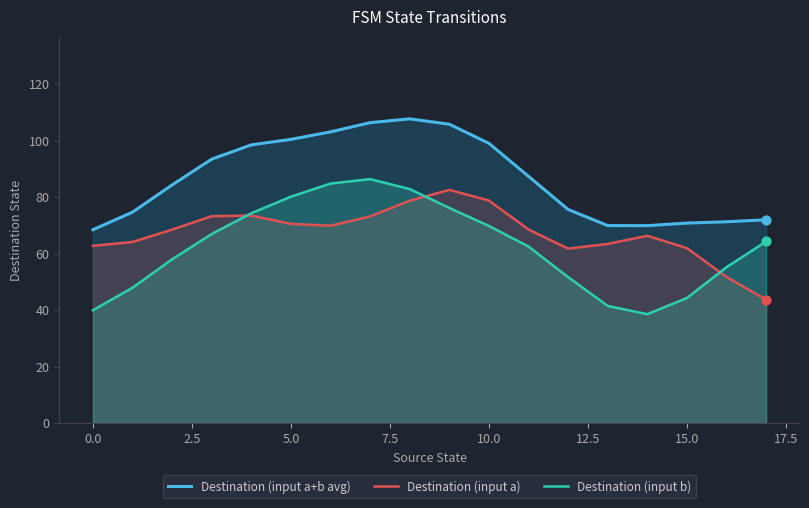

Which series reaches the maximum Y coordinate?

Destination (input a+b avg)